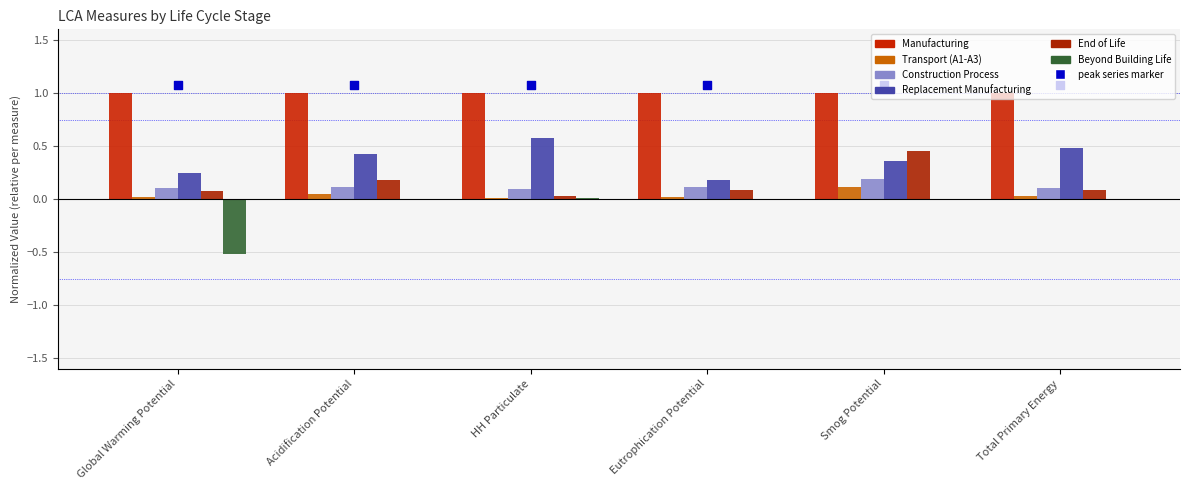

What are all the series names shown in the legend?

Manufacturing, Transport (A1-A3), Construction Process, Replacement Manufacturing, End of Life, Beyond Building Life